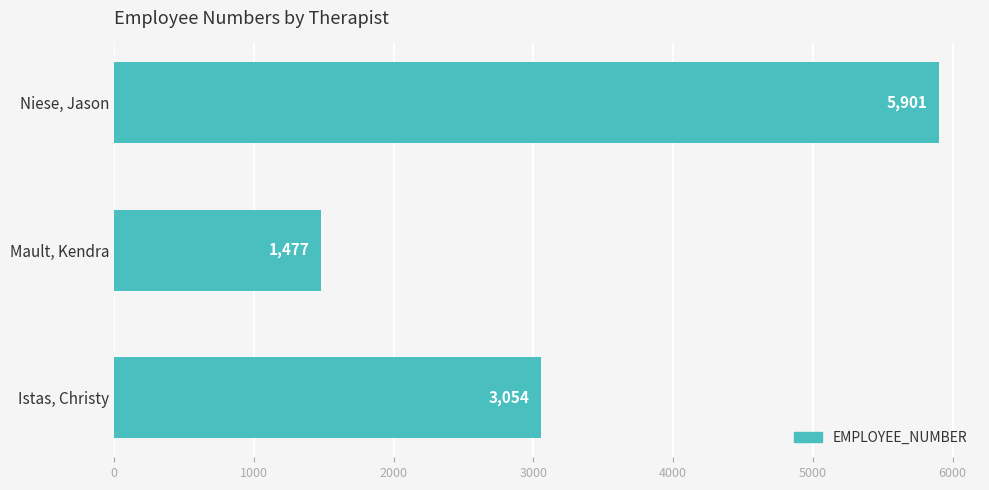

Reading bottom to top, what are all the values shown in this chart?

3054	1477	5901